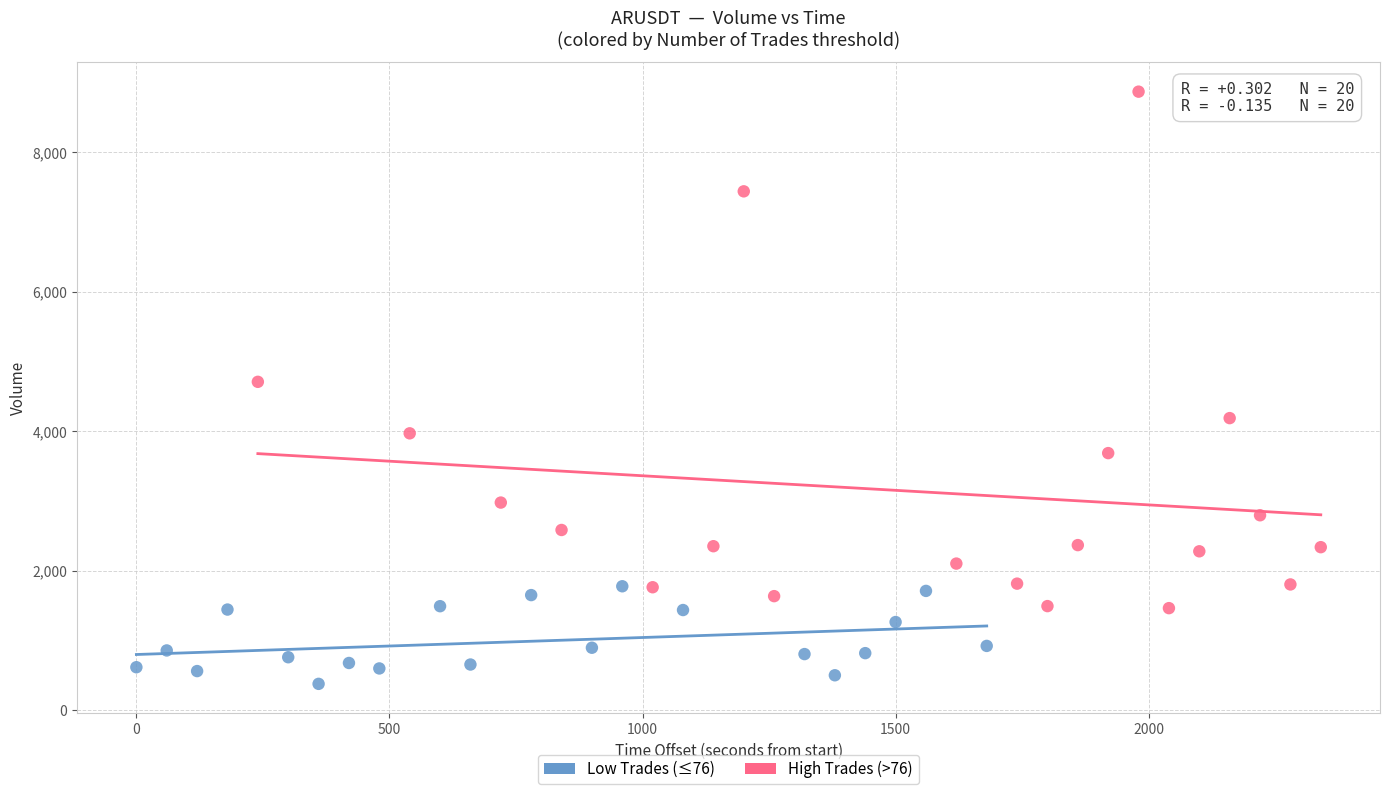

Which series has the largest Y range (max minus min)?

High Trades (>76)